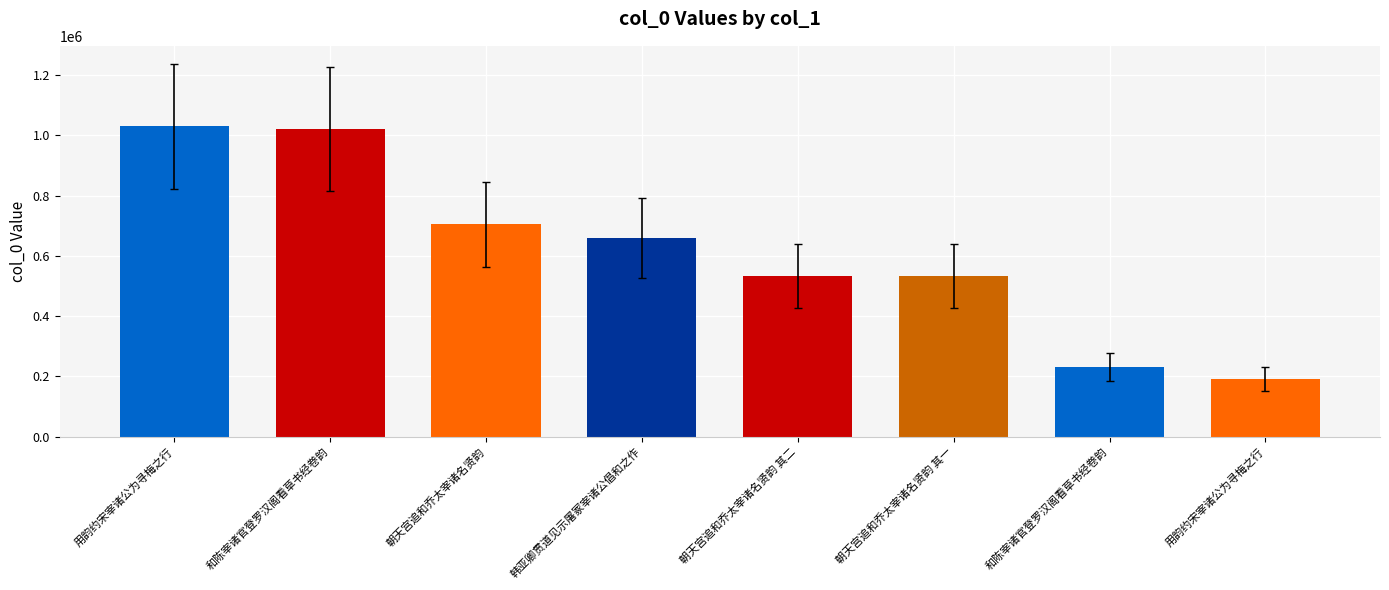

What is the value of the 7th bar from the left?

1020741